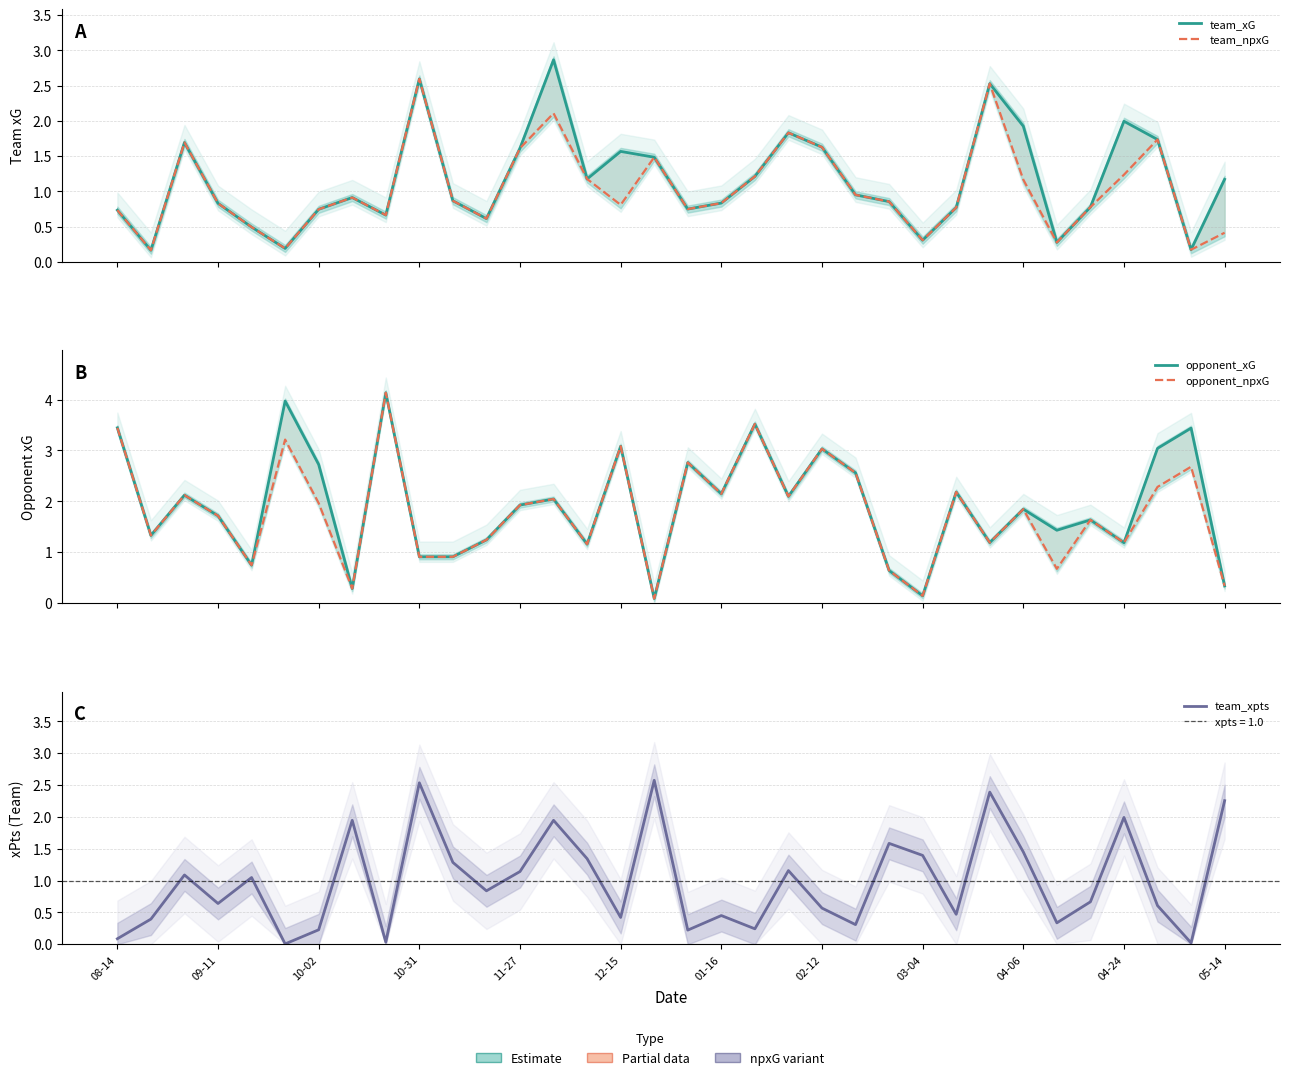

At which category is the sum across all series the highest?

13